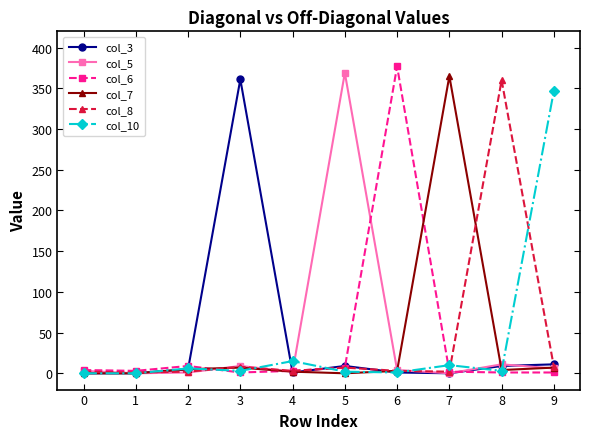

What is the sum of the col_6 values at 2 and 6?

386